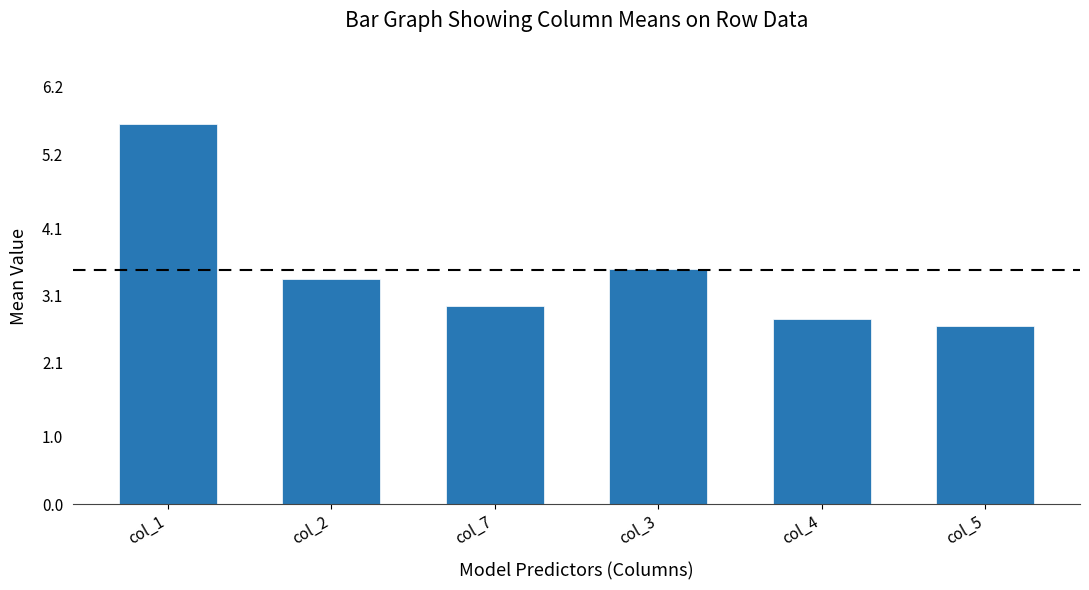

What is the greatest value displayed?

5.7